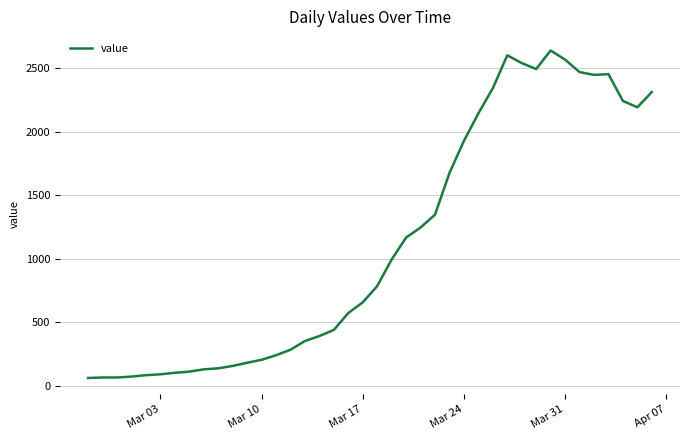

What is the minimum value shown in the chart?

61